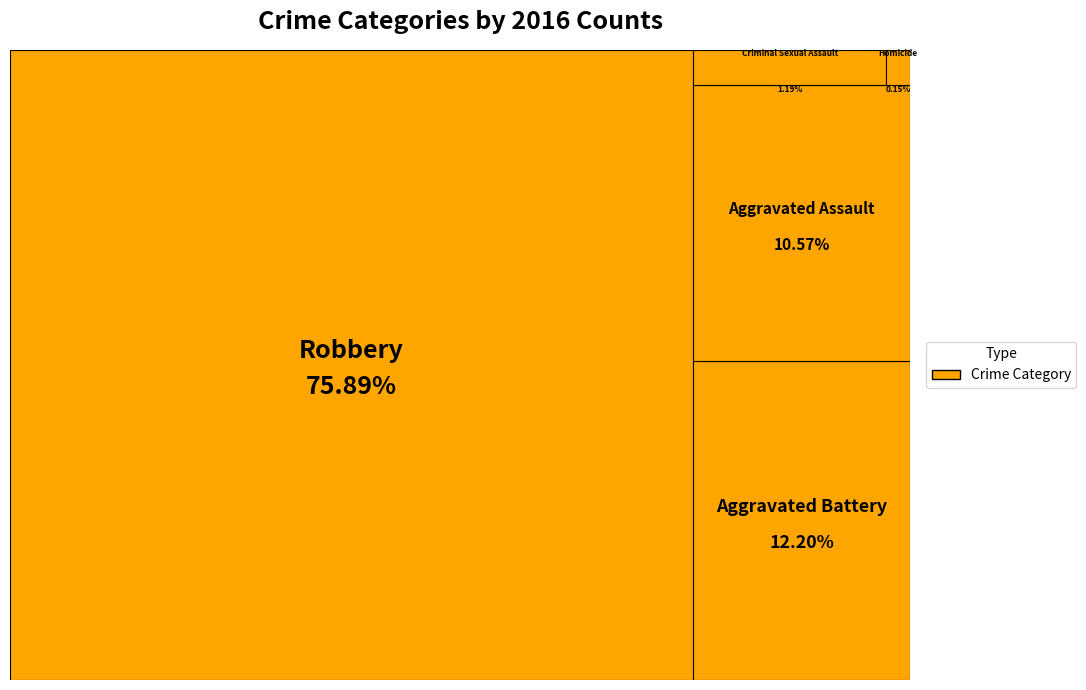

What is the change in value from Aggravated Assault to Criminal Sexual Assault?

-63